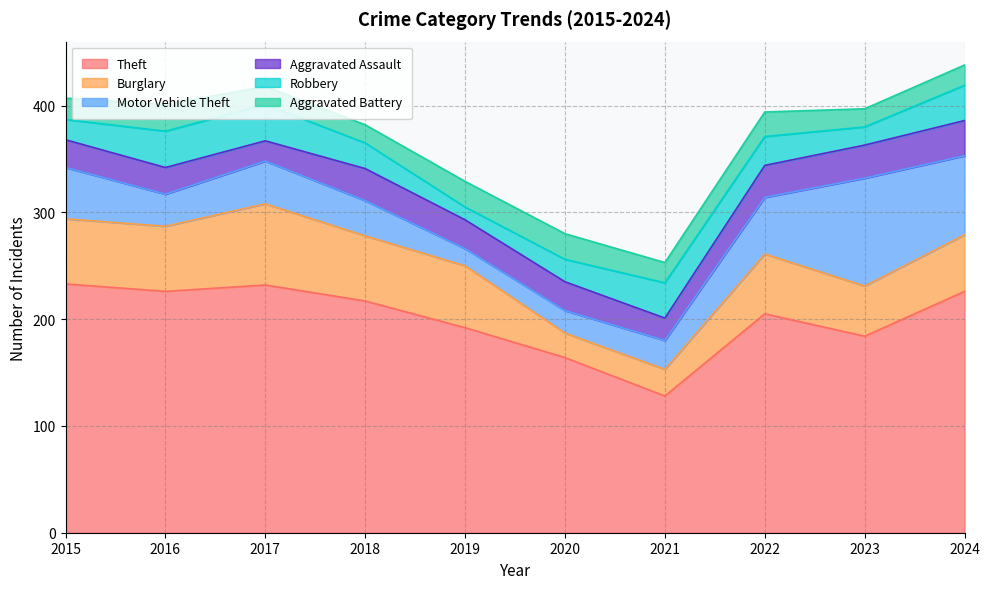

Rank the series by their maximum value, from highest to lowest.

Theft, Motor Vehicle Theft, Burglary, Robbery, Aggravated Assault, Aggravated Battery